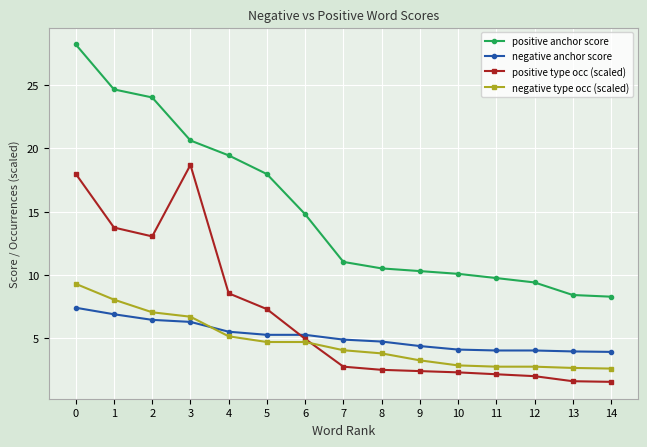

Rank the series by their maximum value, from highest to lowest.

positive anchor score, positive type occ (scaled), negative type occ (scaled), negative anchor score